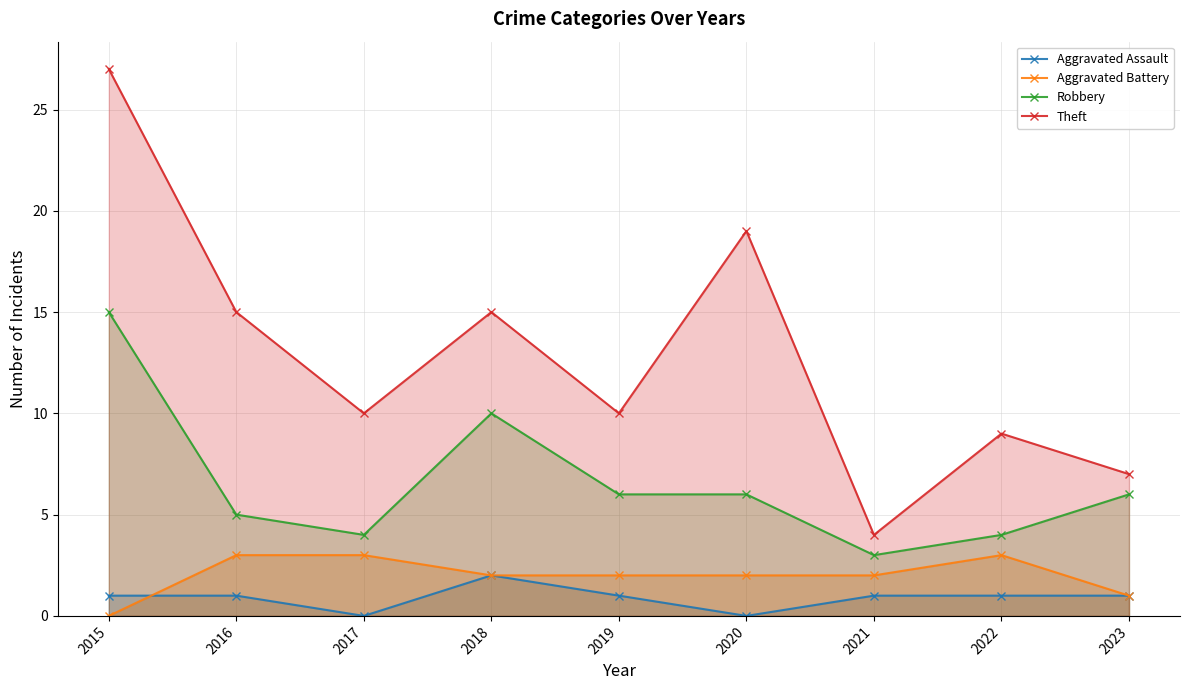

Is the value of Aggravated Battery at 2016 greater than the value of Robbery at 2015?

No